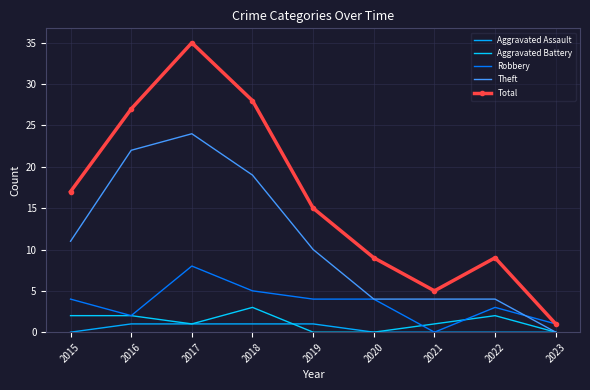

What is the sum of all Total values?

146